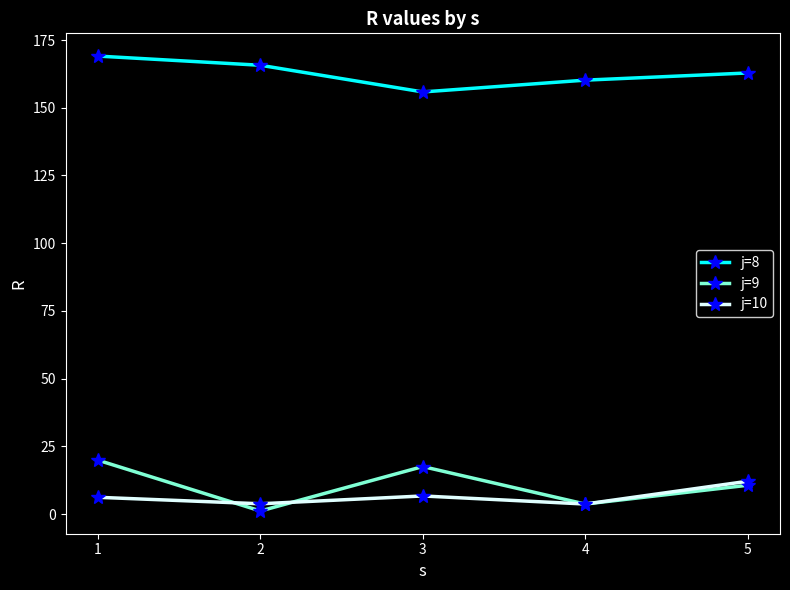

In j=8, how many points are lower than both neighbors (excluding endpoints)?

1